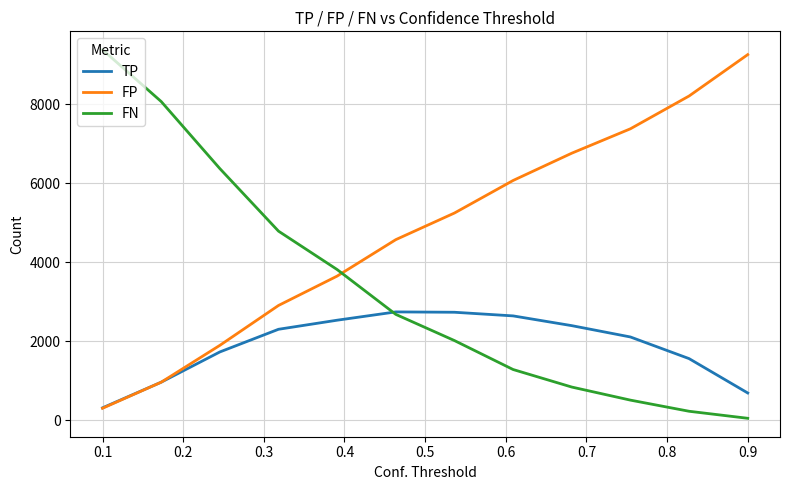

How many lines are shown in the chart?

3